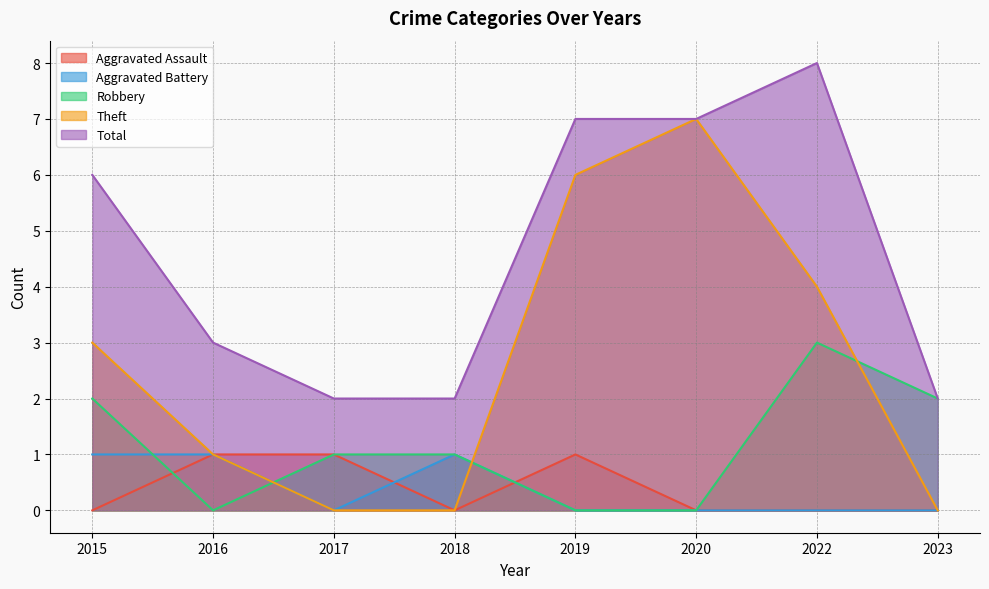

Reading left to right, what are all the values shown in this chart?

Aggravated Assault: 0	1	1	0	1	0	0	0
Aggravated Battery: 1	1	0	1	0	0	0	0
Robbery: 2	0	1	1	0	0	3	2
Theft: 3	1	0	0	6	7	4	0
Total: 6	3	2	2	7	7	8	2